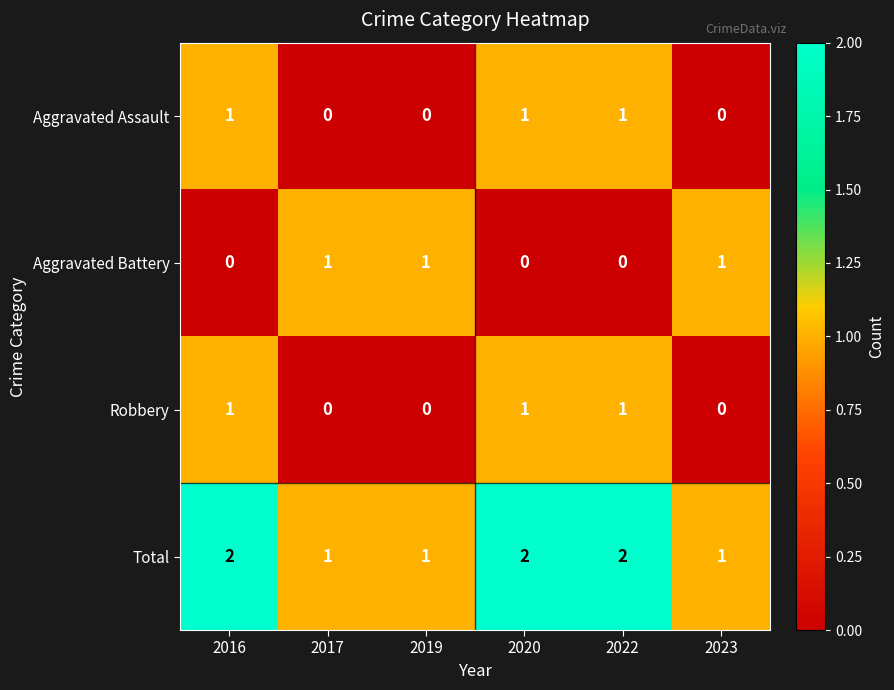

The value of Total at 2020 is 1. True or false?

False